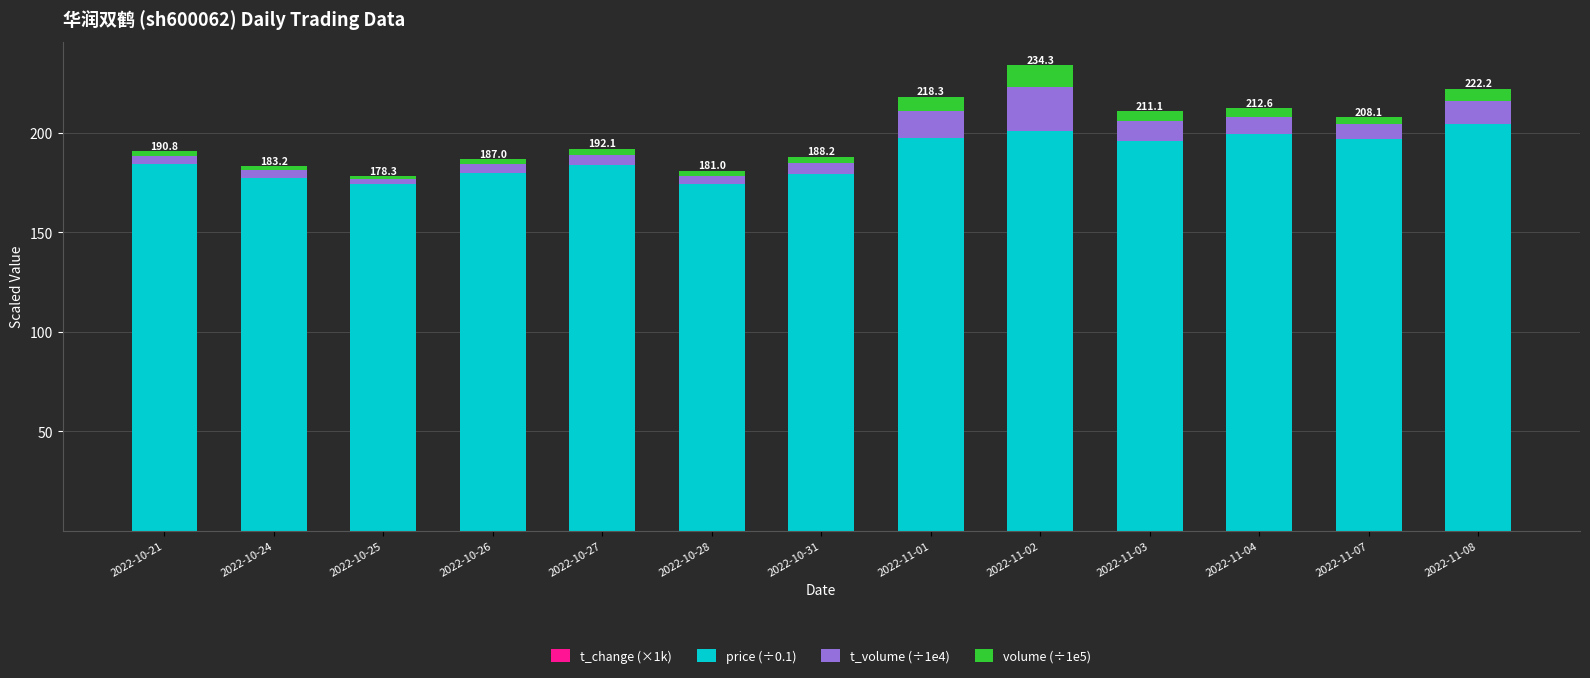

Is it true that price (÷0.1) equals 322.9 at 2022-10-31?

False